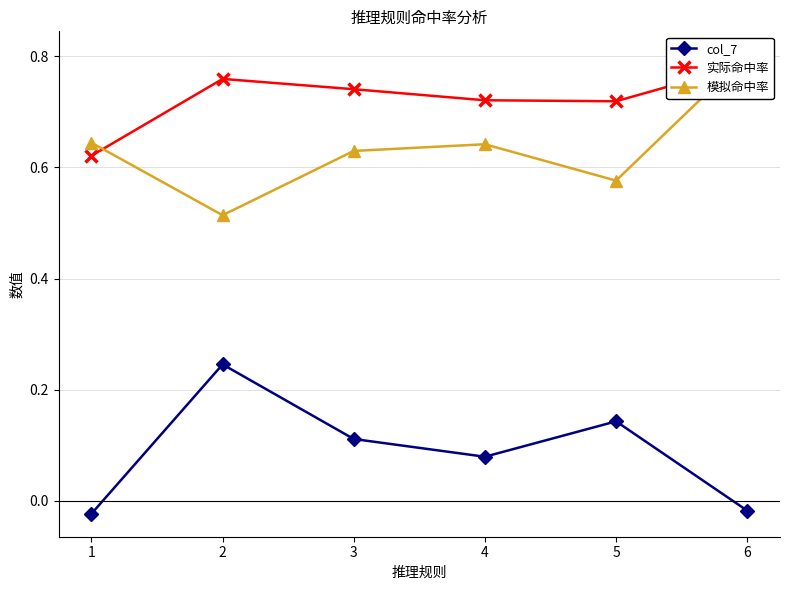

True or false: col_7 and 实际命中率 cross at least once.

False